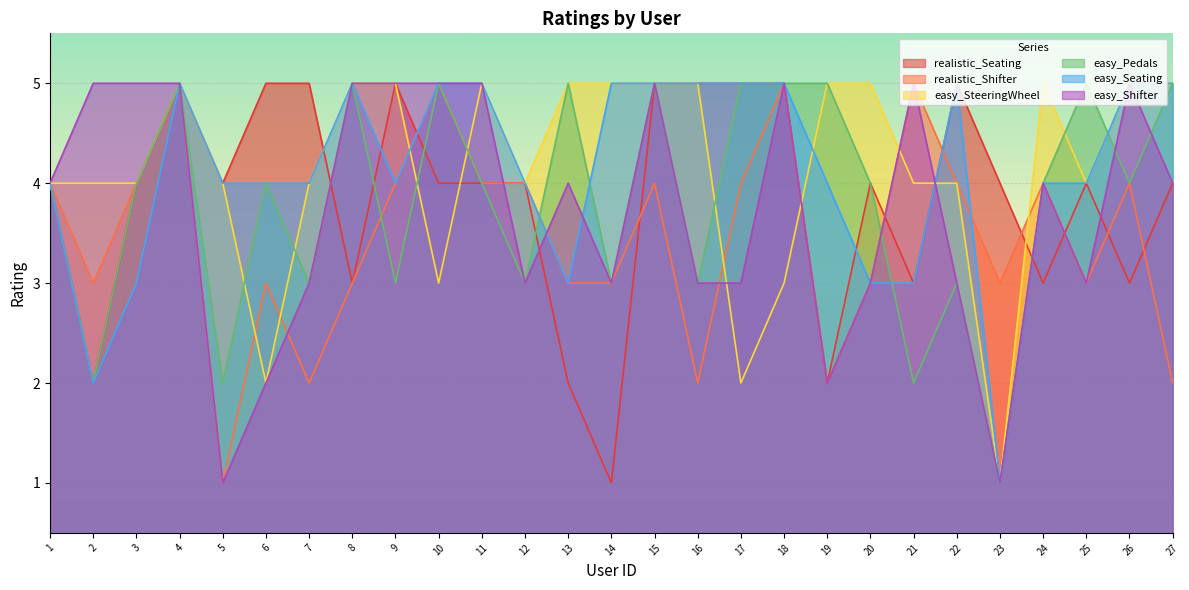

Reading left to right, what are all the values shown in this chart?

realistic_Seating: 1=4	2=2	3=4	4=5	5=4	6=5	7=5	8=3	9=5	10=4	11=4	12=4	13=2	14=1	15=5	16=5	17=5	18=5	19=2	20=4	21=3	22=5	23=4	24=3	25=4	26=3	27=4
realistic_Shifter: 1=4	2=3	3=4	4=5	5=1	6=3	7=2	8=3	9=4	10=5	11=4	12=4	13=3	14=3	15=4	16=2	17=4	18=5	19=2	20=3	21=5	22=4	23=3	24=4	25=3	26=4	27=2
easy_SteeringWheel: 1=4	2=4	3=4	4=5	5=4	6=2	7=4	8=5	9=5	10=3	11=5	12=4	13=5	14=5	15=5	16=5	17=2	18=3	19=5	20=5	21=4	22=4	23=1	24=5	25=4	26=5	27=5
easy_Pedals: 1=4	2=2	3=4	4=5	5=2	6=4	7=3	8=5	9=3	10=5	11=4	12=3	13=5	14=3	15=5	16=3	17=5	18=5	19=5	20=4	21=2	22=3	23=1	24=4	25=5	26=4	27=5
easy_Seating: 1=4	2=2	3=3	4=5	5=4	6=4	7=4	8=5	9=4	10=5	11=5	12=4	13=3	14=5	15=5	16=5	17=5	18=5	19=4	20=3	21=3	22=5	23=1	24=4	25=4	26=5	27=5
easy_Shifter: 1=4	2=5	3=5	4=5	5=1	6=2	7=3	8=5	9=5	10=5	11=5	12=3	13=4	14=3	15=5	16=3	17=3	18=5	19=2	20=3	21=5	22=3	23=1	24=4	25=3	26=5	27=4